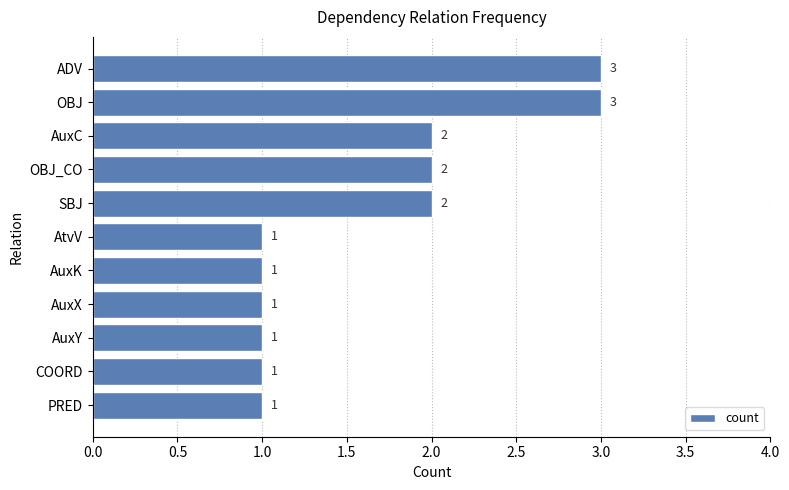

Count the values in the range 1 to 2.

9